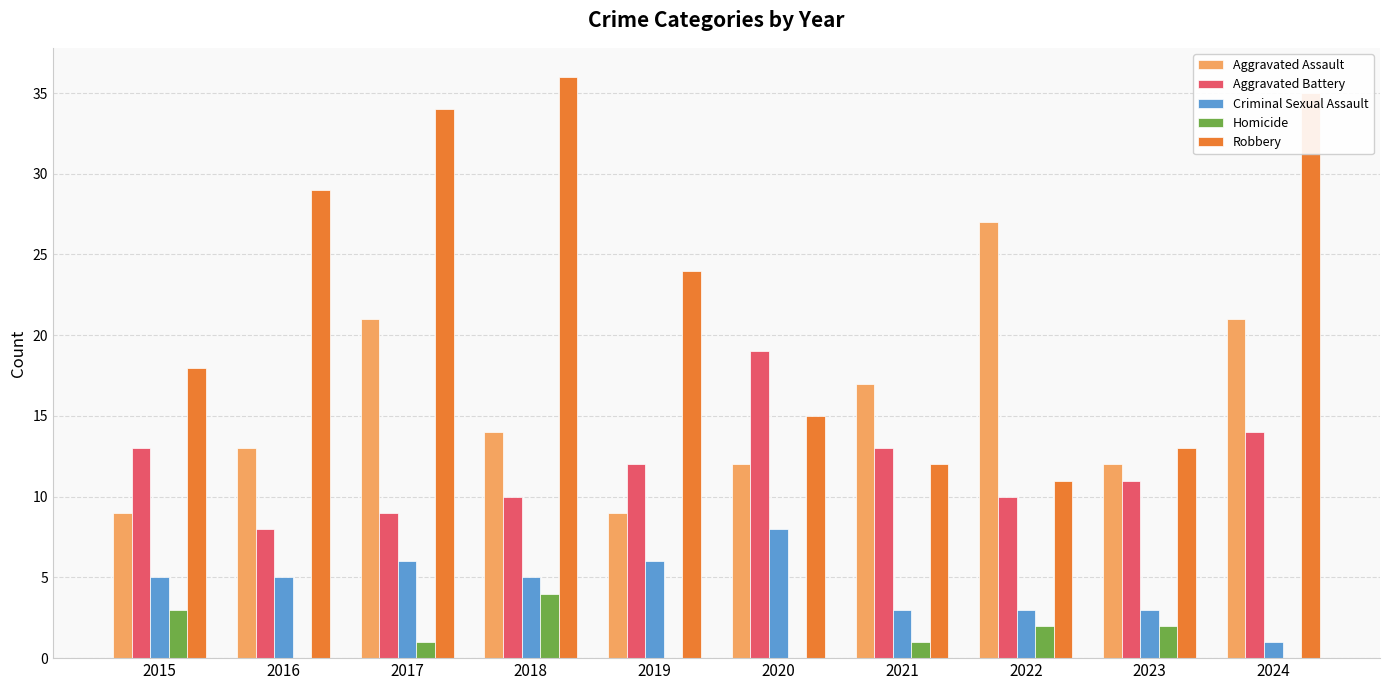

The Aggravated Assault series shows 2 at 2020. True or false?

False